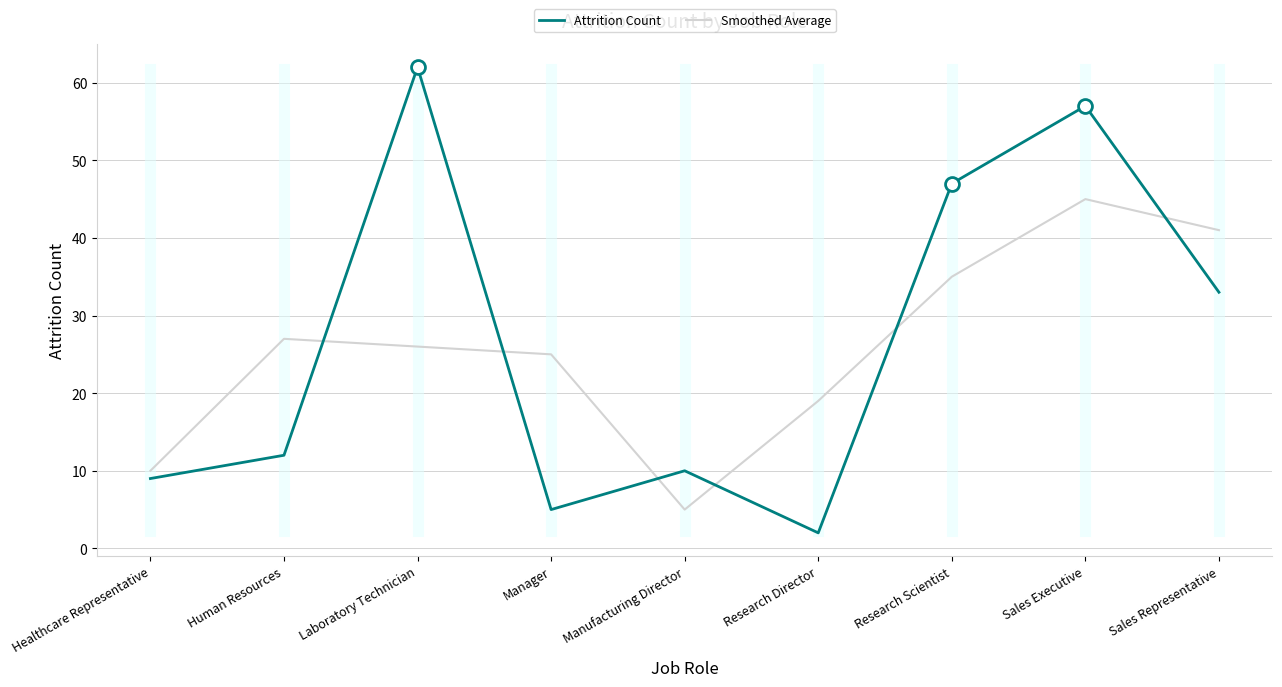

What is the difference between the maximum and minimum values in the Attrition Count series?

60